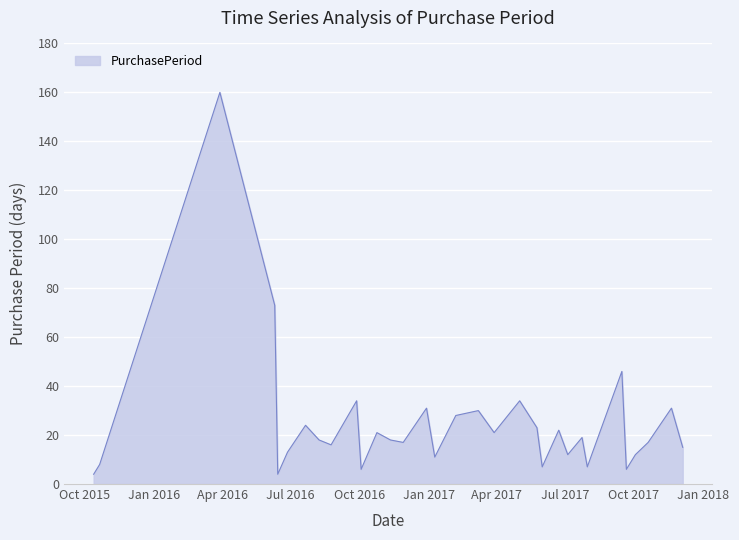

What is the difference between the maximum and minimum values?

156